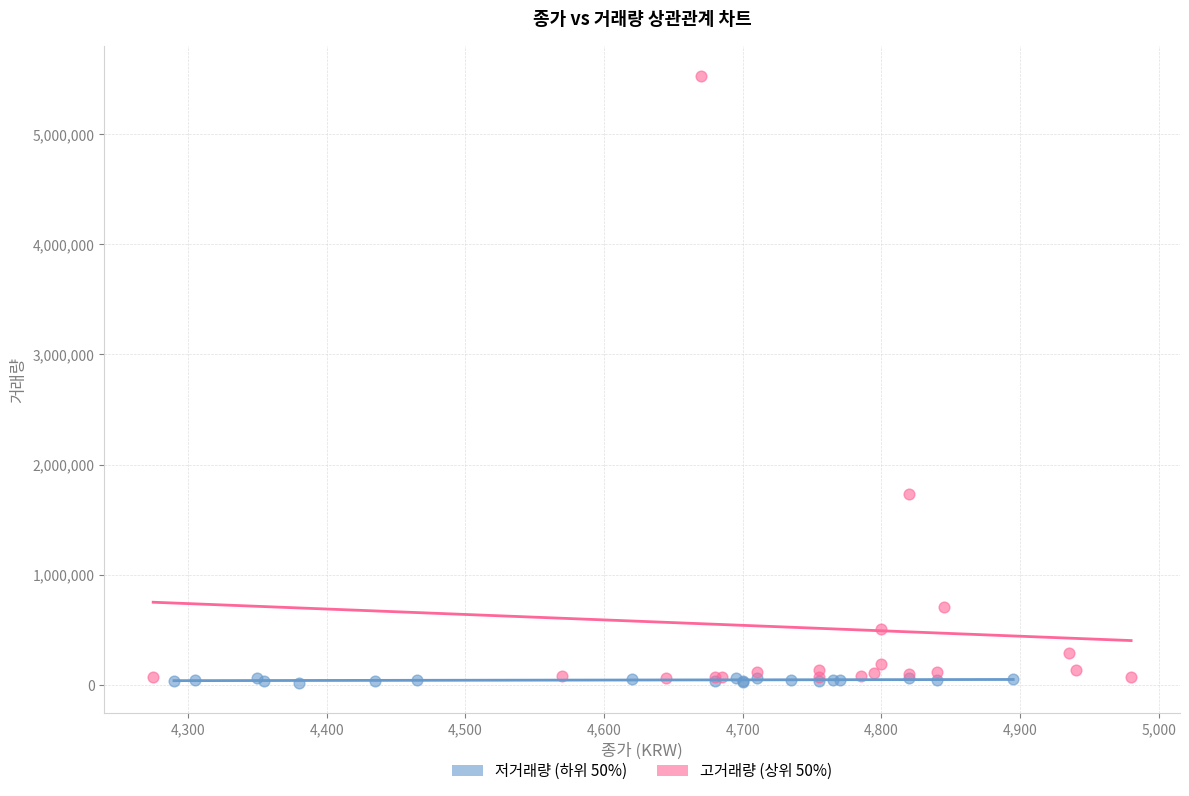

Which series has the widest spread of Y values?

고거래량 (상위 50%)